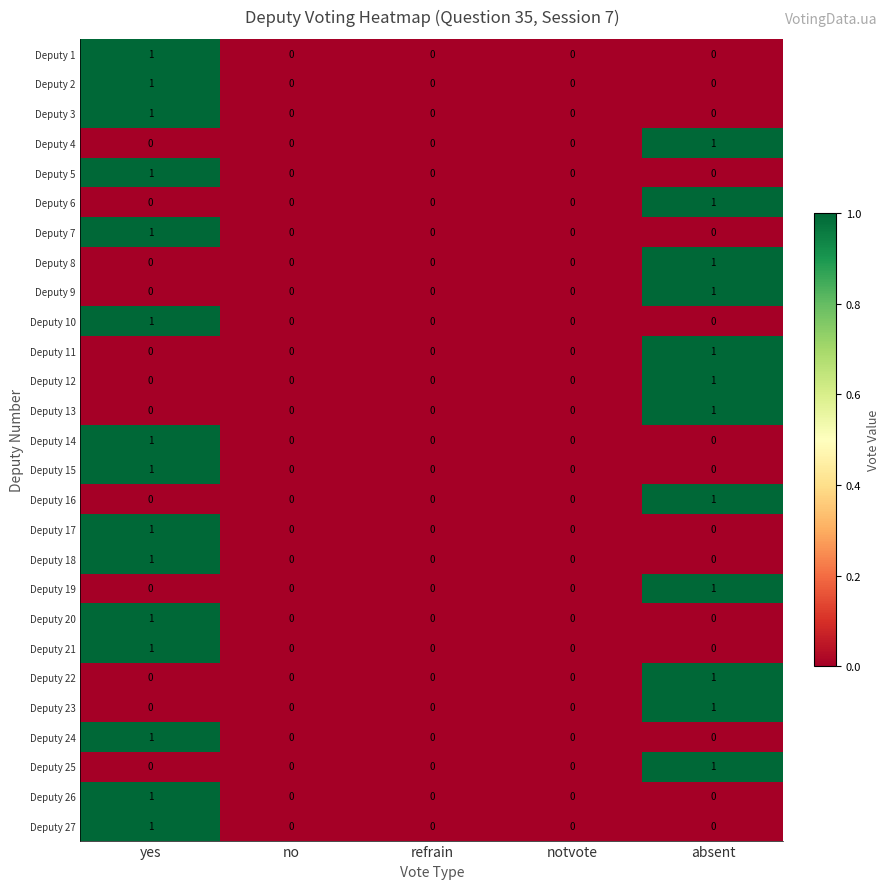

The Deputy 4 series shows 1 at absent. True or false?

True